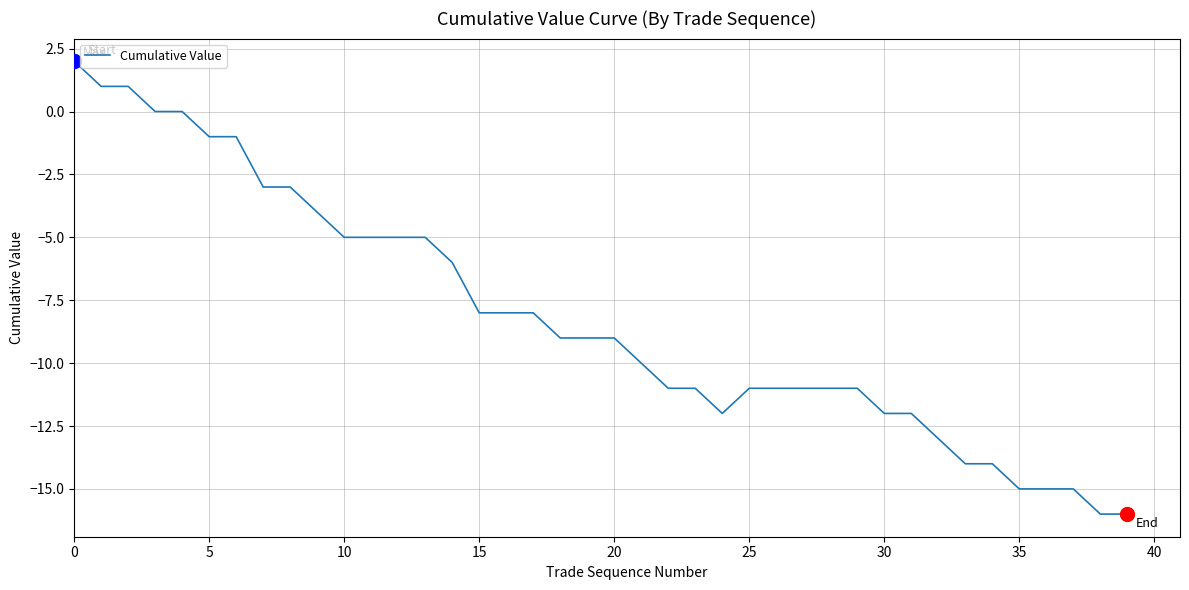

What is the minimum value shown in the chart?

-16